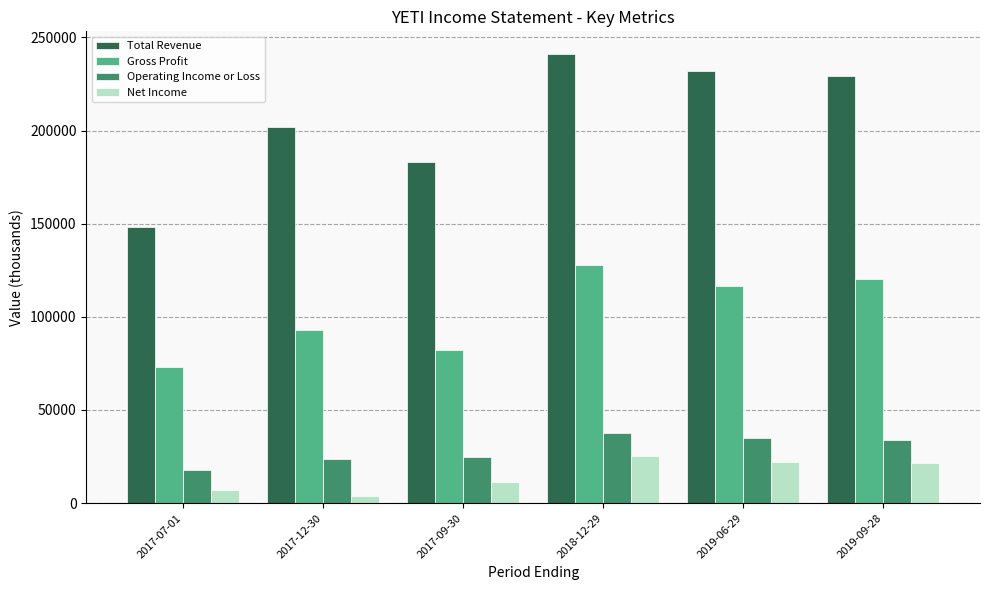

Is the value of Operating Income or Loss at 2019-09-28 greater than the value of Net Income at 2019-06-29?

Yes